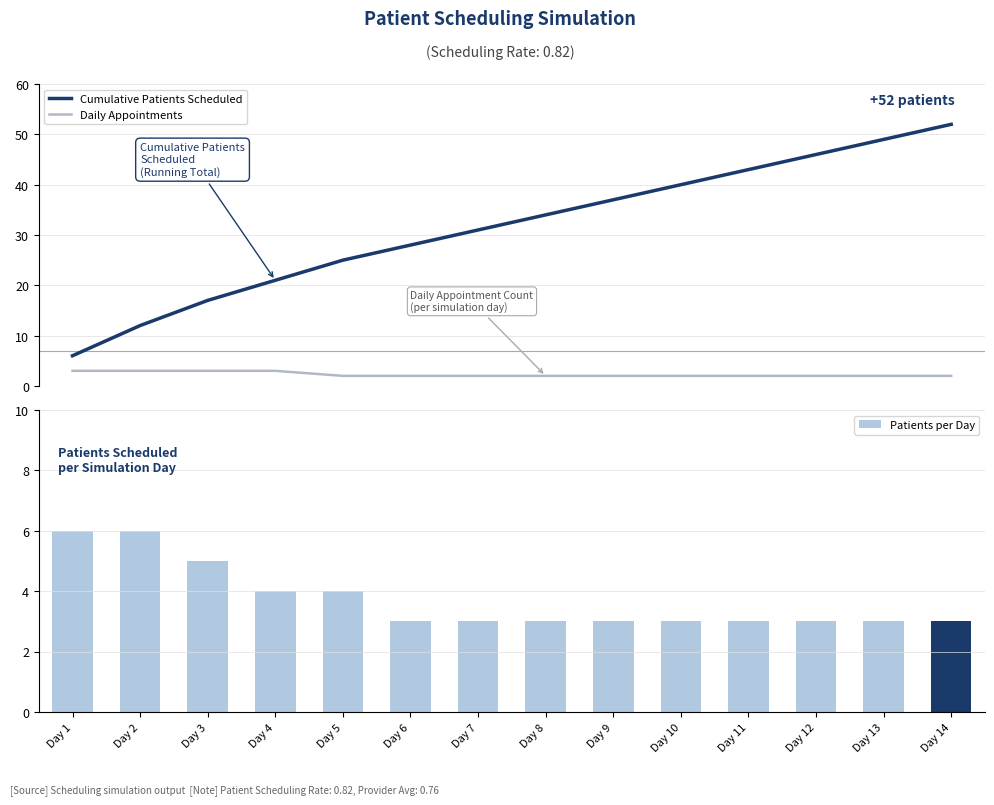

What is the value of the Patients per Day bar at the 1st from the left?

6